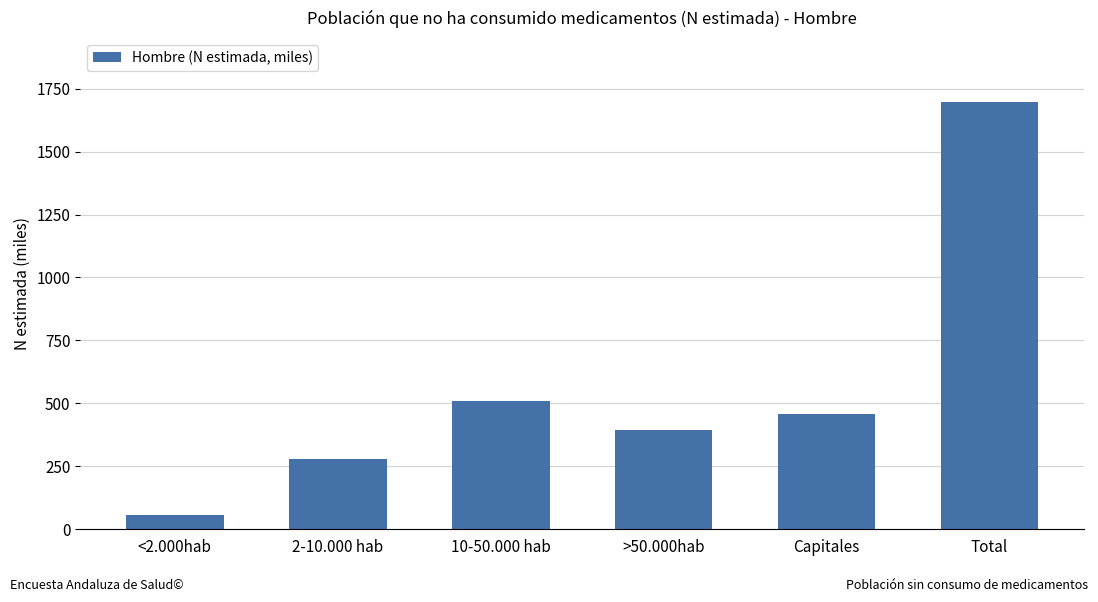

What is the smallest value displayed?

56.6